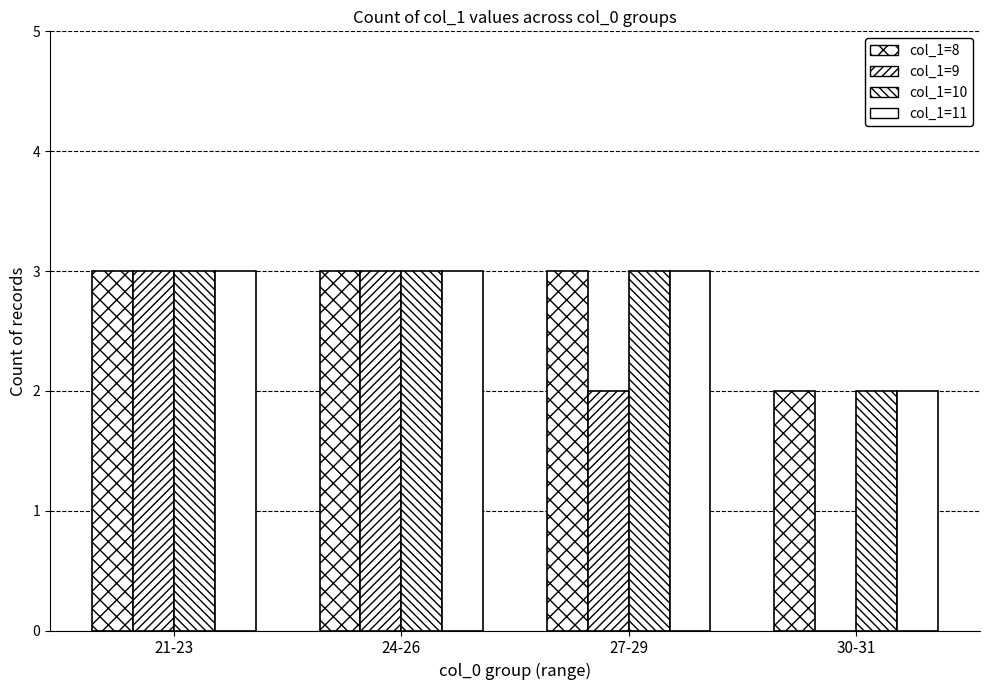

How many data points does each series have?

4